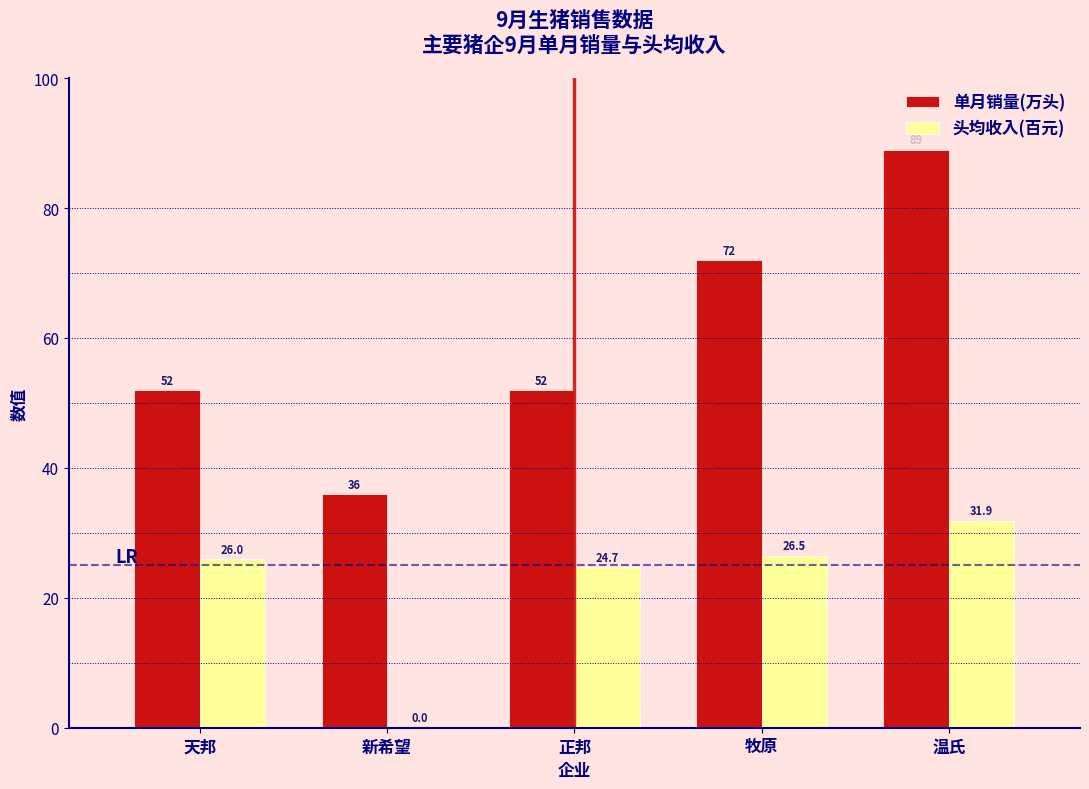

Reading right to left, what are all the values shown in this chart?

单月销量(万头): 温氏=89.0	牧原=72.0	正邦=52.0	新希望=36.0	天邦=52.0
头均收入(百元): 温氏=31.9	牧原=26.5	正邦=24.7	新希望=0.0	天邦=26.0